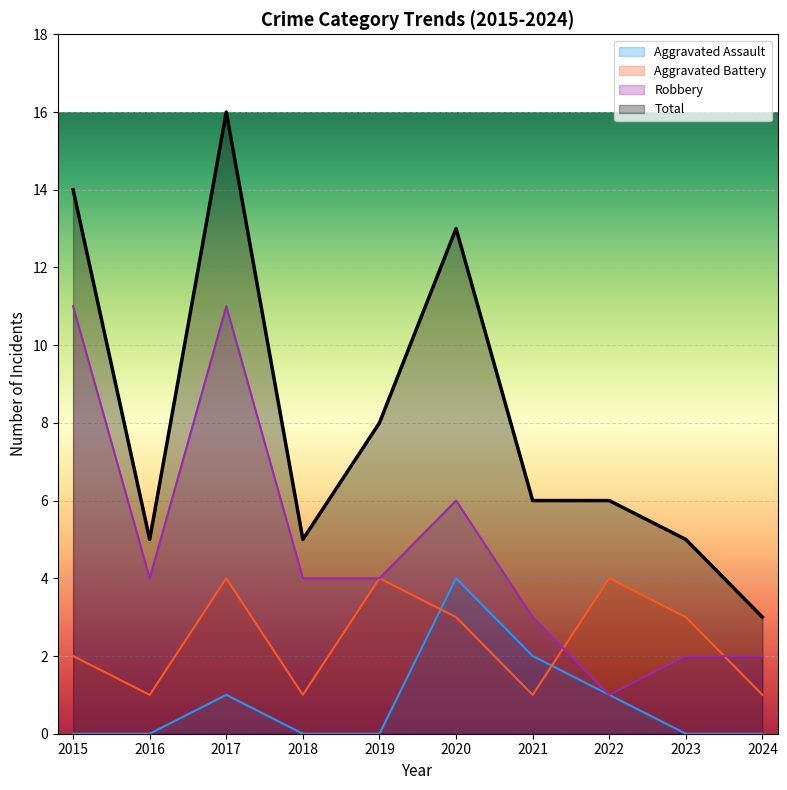

What is the difference between the Aggravated Battery values at 2015 and 2023?

1